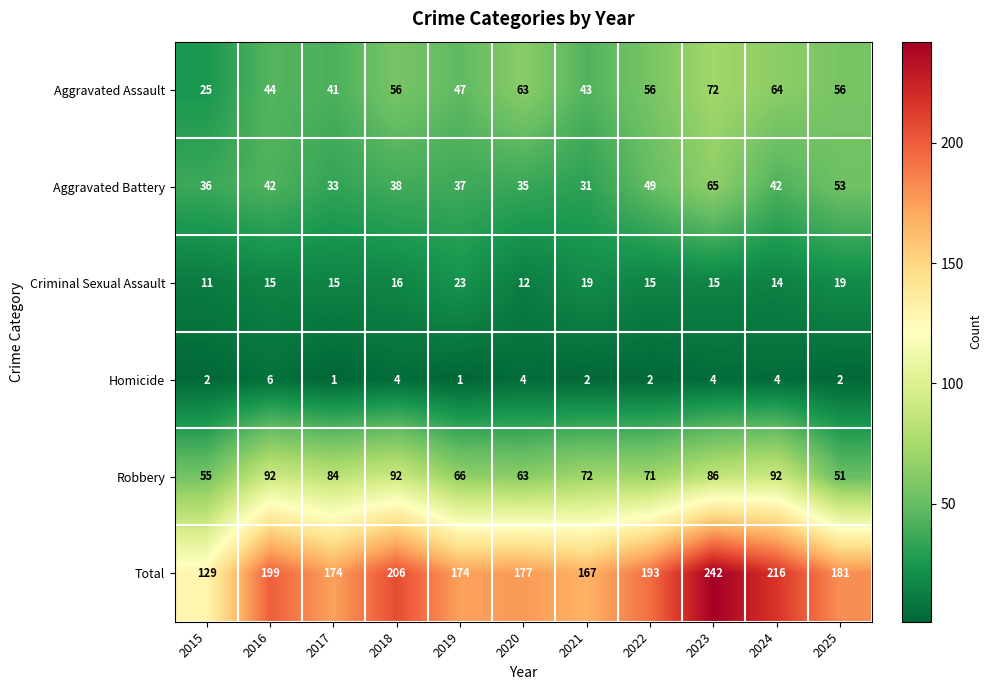

How many Homicide values are between 2 and 4?

8